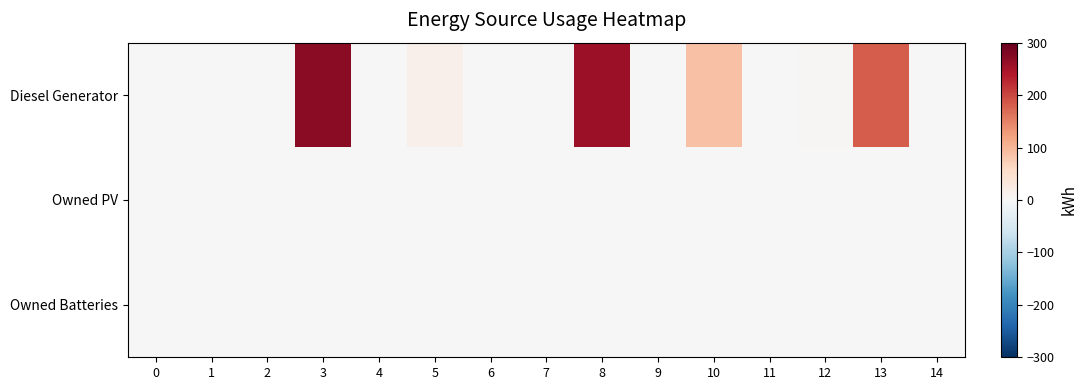

Reading left to right, what are all the values shown in this chart?

Diesel Generator: 0=0	1=0	2=0	3=271	4=0	5=15	6=0	7=0	8=256	9=0	10=87	11=0	12=3	13=181	14=0
Owned PV: 0=0	1=0	2=0	3=0	4=0	5=0	6=0	7=0	8=0	9=0	10=0	11=0	12=0	13=0	14=0
Owned Batteries: 0=0	1=0	2=0	3=0	4=0	5=0	6=0	7=0	8=0	9=0	10=0	11=0	12=0	13=0	14=0